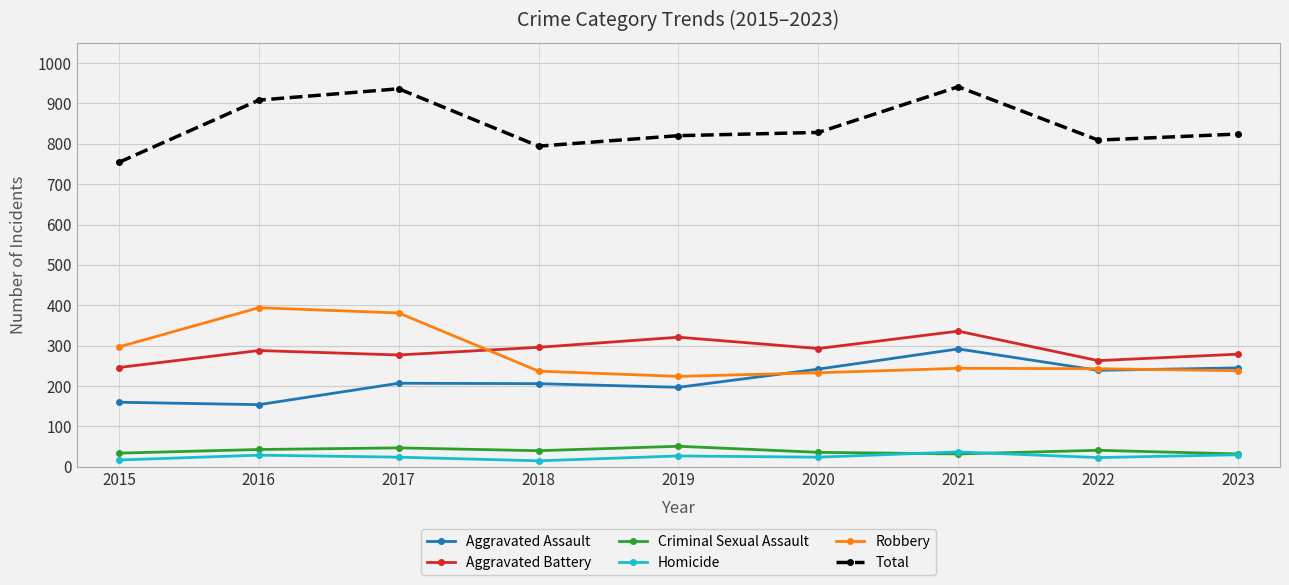

Which series has the largest total across all categories?

Total